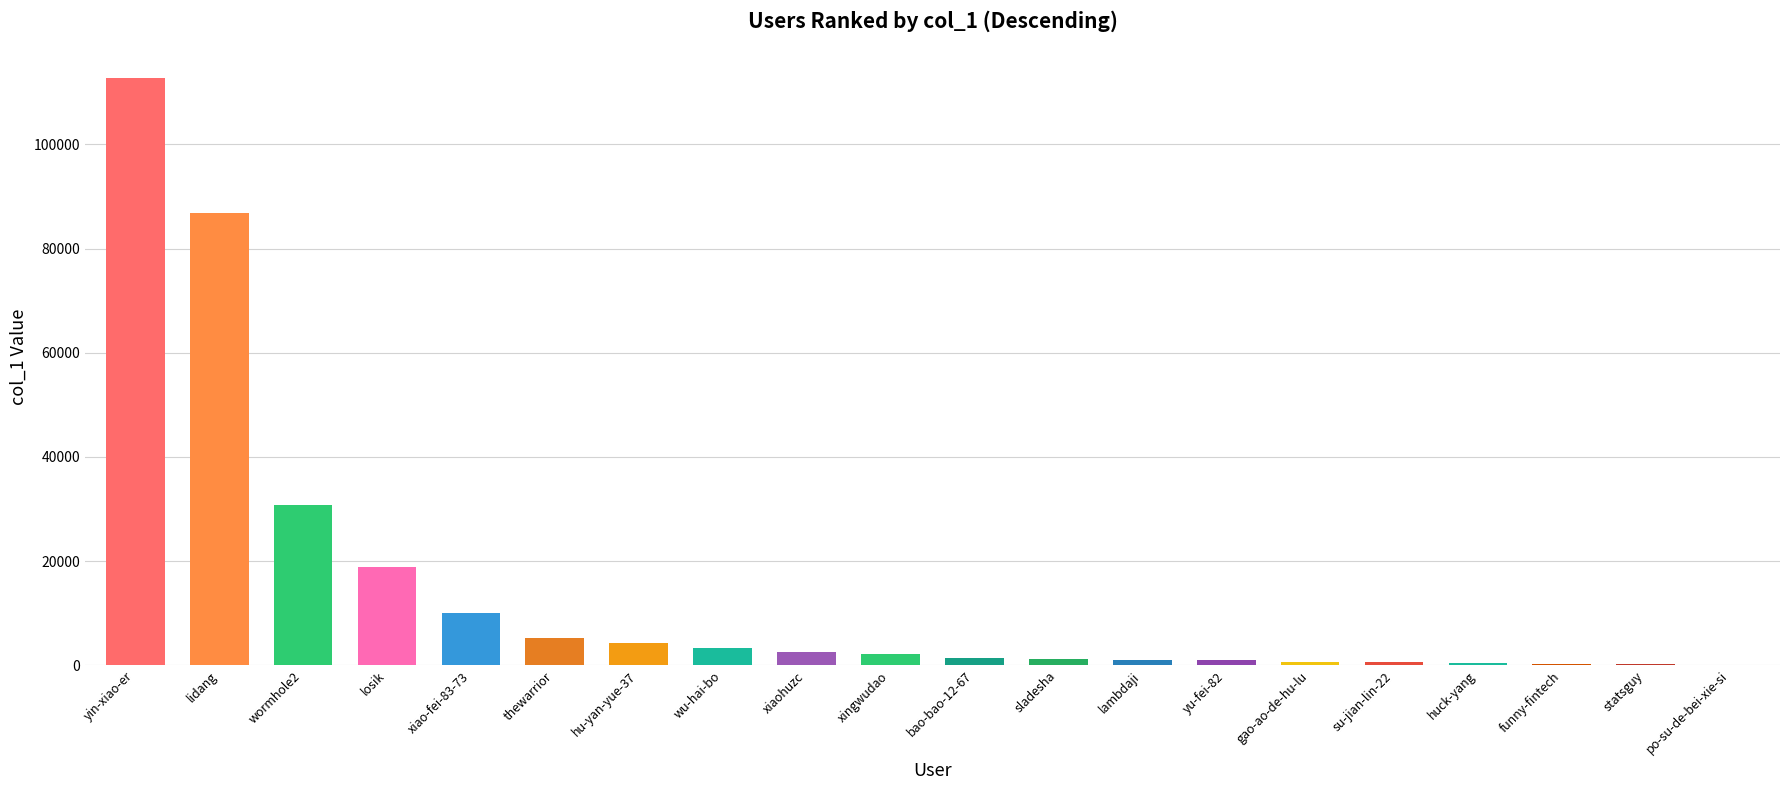

How many data points does each series have?

20